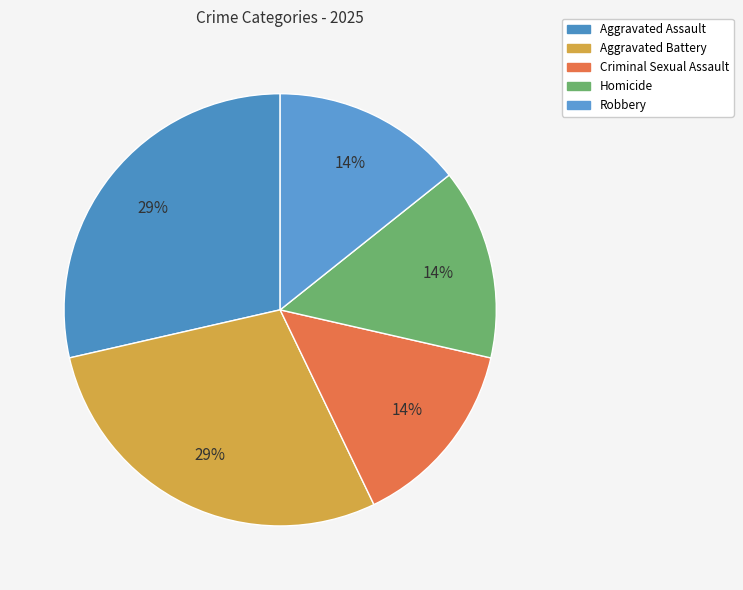

To the nearest percent, what is the difference between the largest and smallest slice percentages?

14%